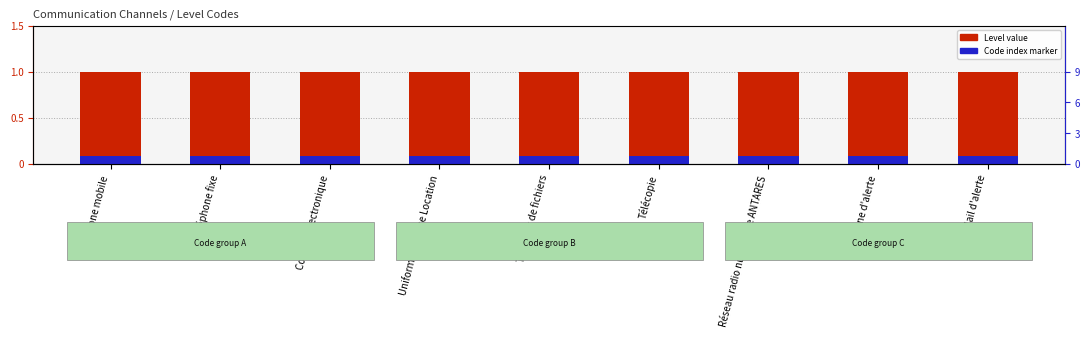

How many bars are there in each group?

2